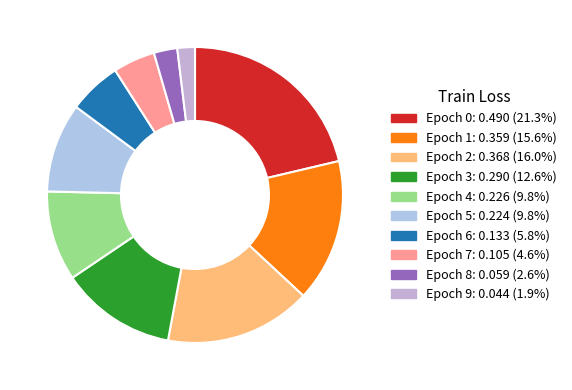

What is the change in value from Epoch 1 to Epoch 5?

-0.1